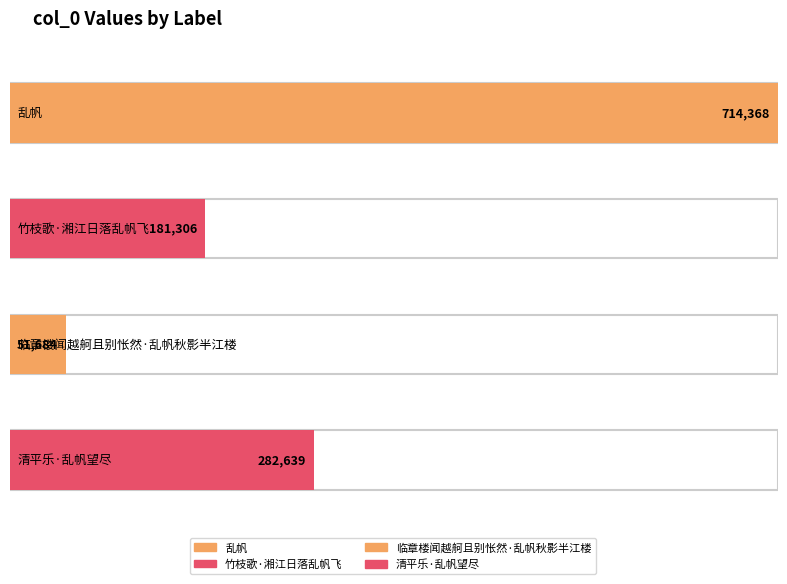

Which has a higher value, 乱帆 or 临章楼闻越舸且别怅然·乱帆秋影半江楼?

乱帆